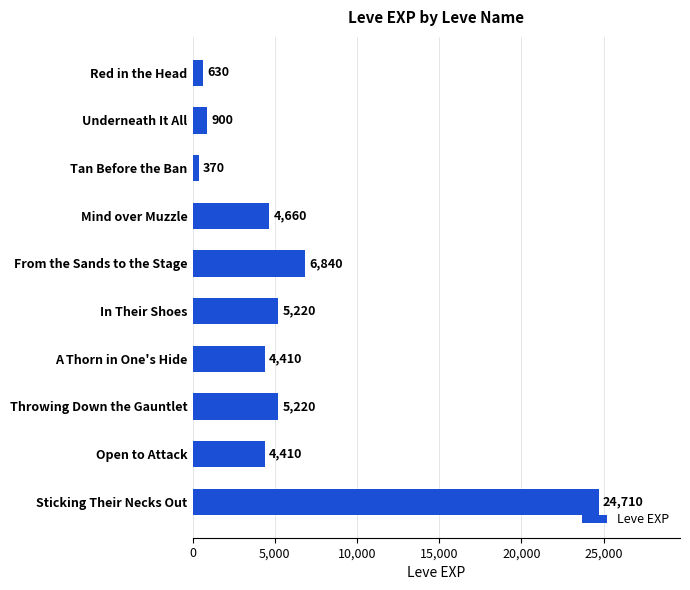

Are the bars grouped side by side (vs. stacked)?

No